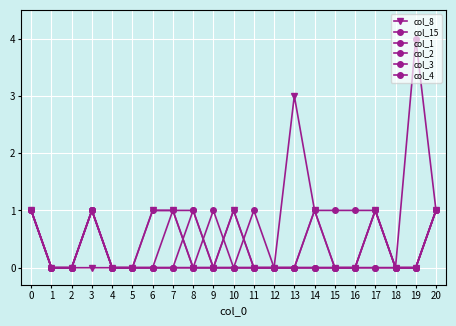

Does the chart have visible grid lines?

Yes